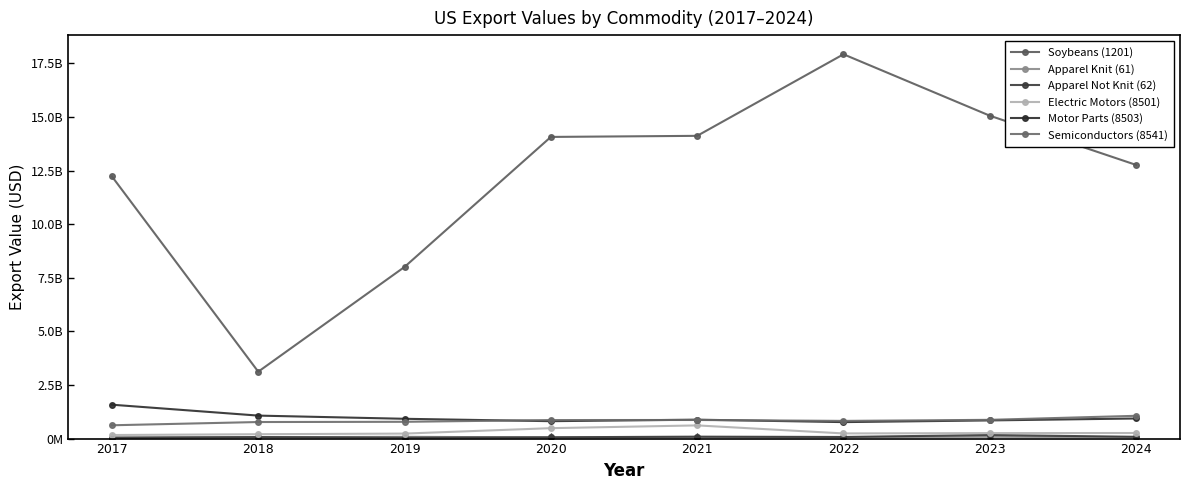

How many data points in Semiconductors (8541) are less than 863868881?

4